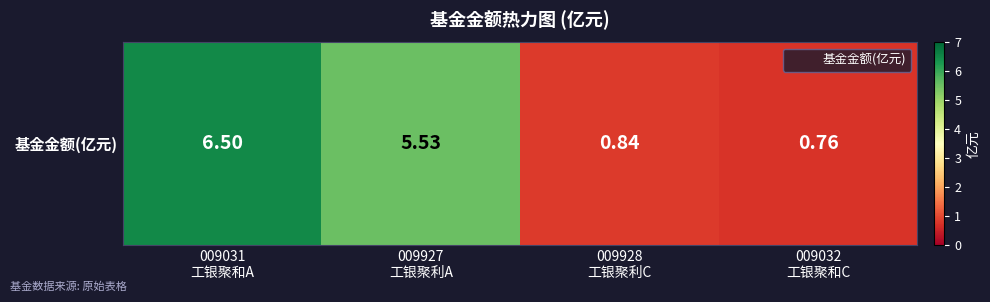

The value at 009032
工银聚和C is 0.8. True or false?

True